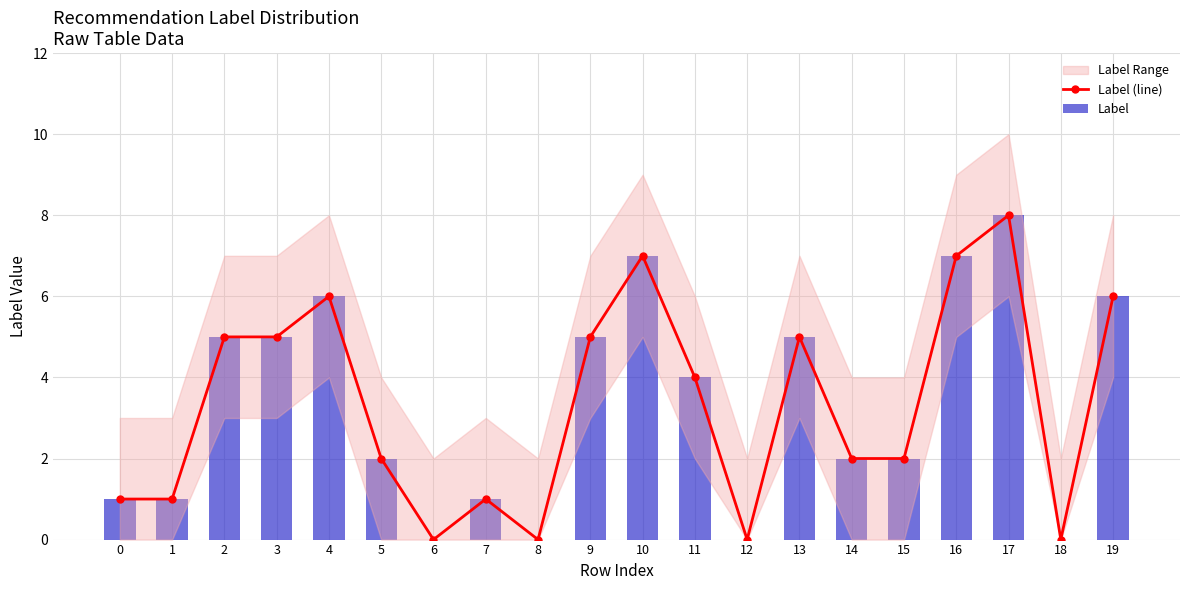

How many Label (line) values are between 1 and 6?

13